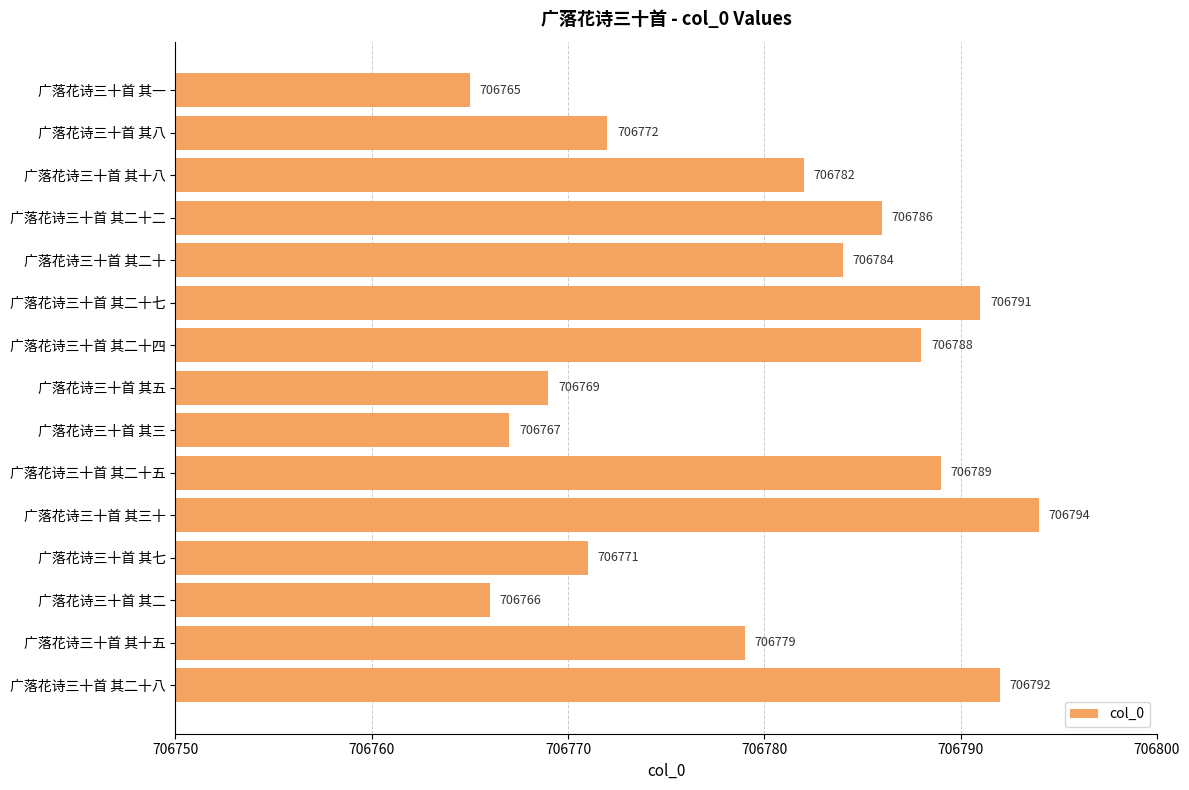

What is the maximum value shown in the chart?

706794